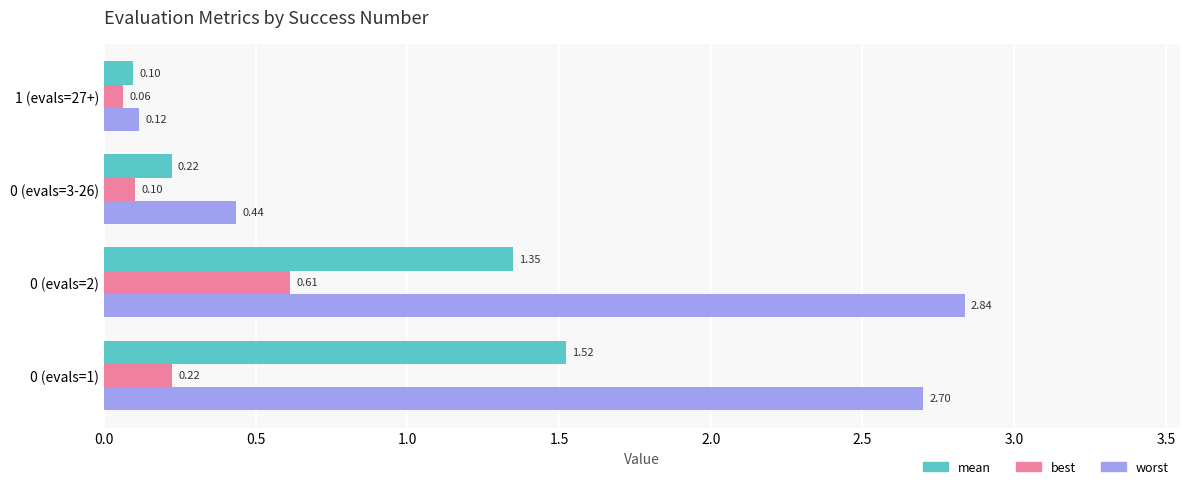

Which series has the largest total across all categories?

worst